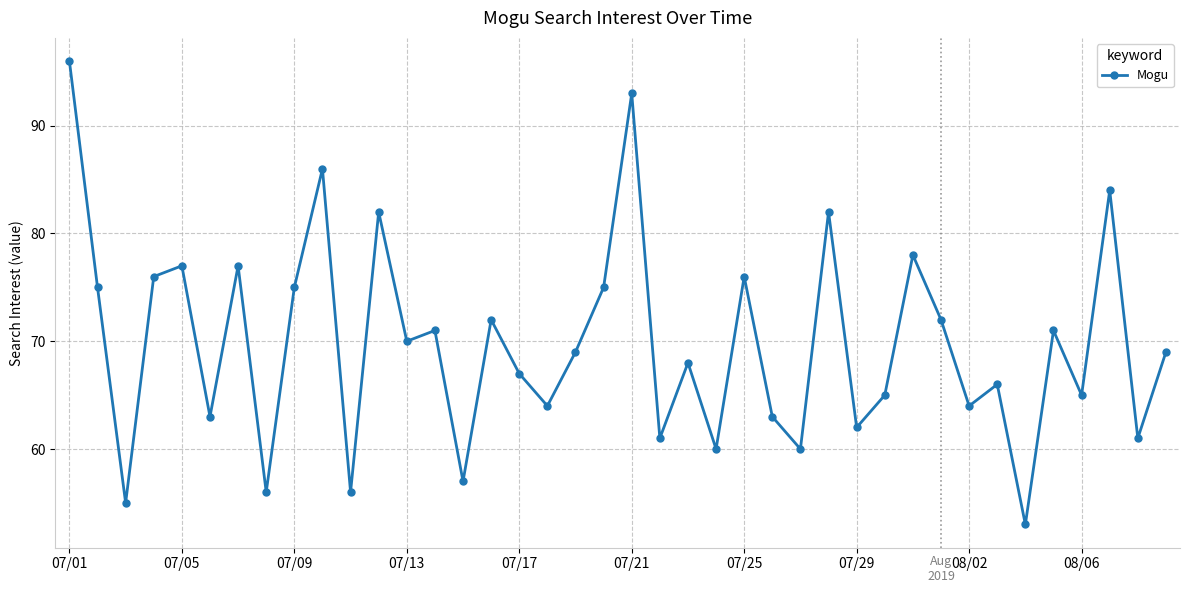

Reading left to right, extract all data points from this chart.

96	75	55	76	77	63	77	56	75	86	56	82	70	71	57	72	67	64	69	75	93	61	68	60	76	63	60	82	62	65	78	72	64	66	53	71	65	84	61	69